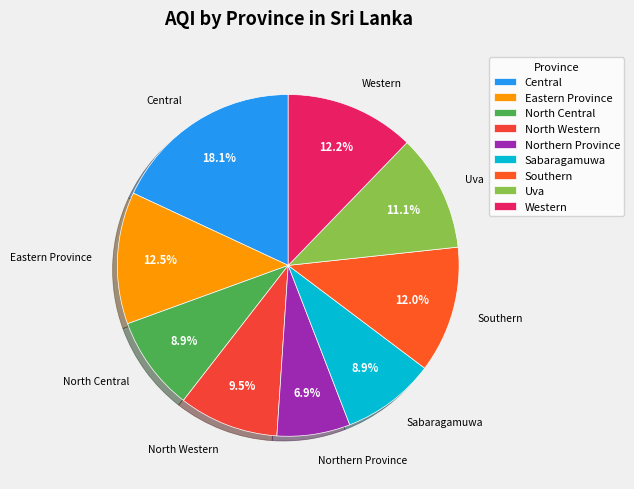

Which category has the smallest portion of the pie?

Northern Province